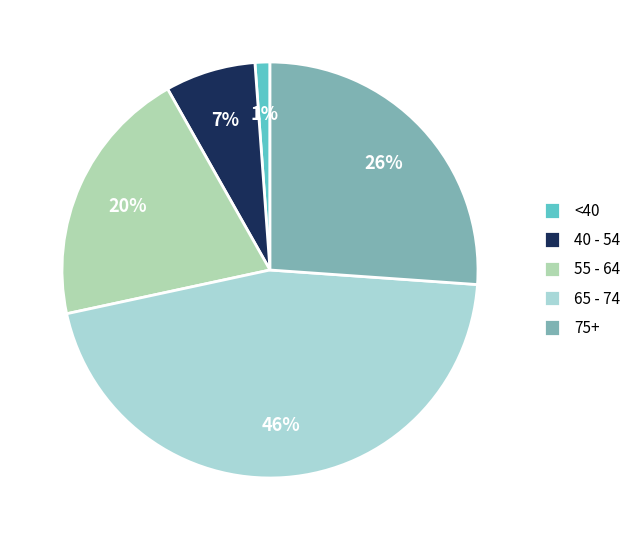

Which category has the smallest portion of the pie?

<40